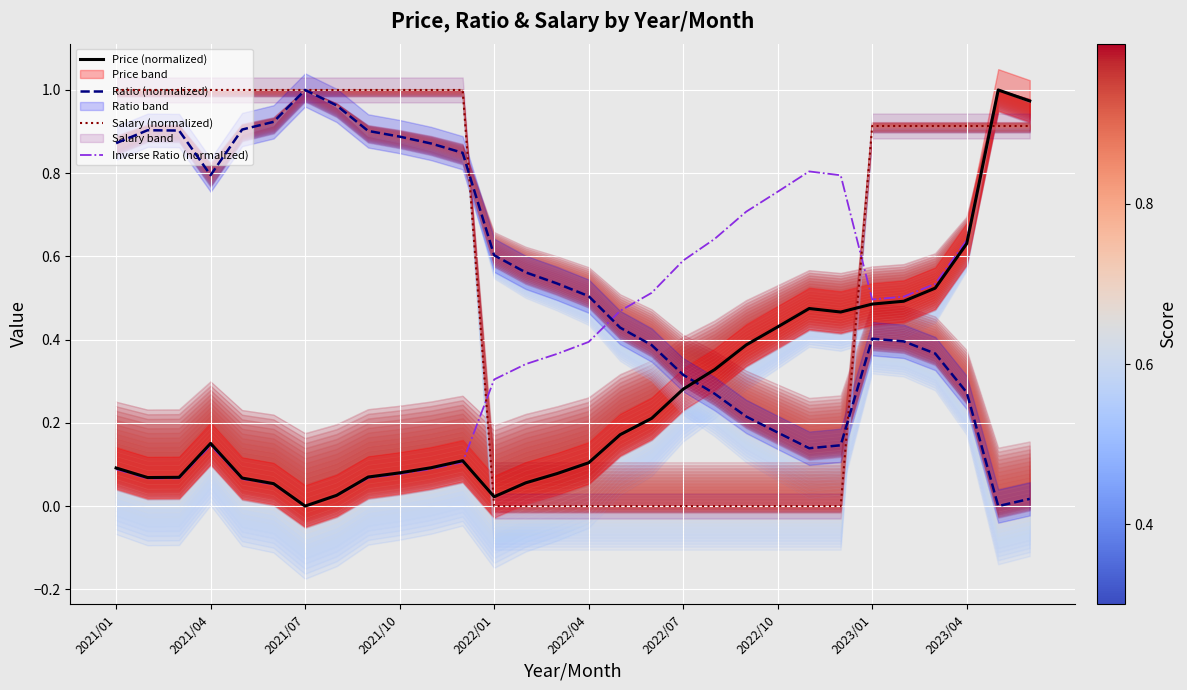

The value of Salary (normalized) at 2021/04 is 1.0. True or false?

True